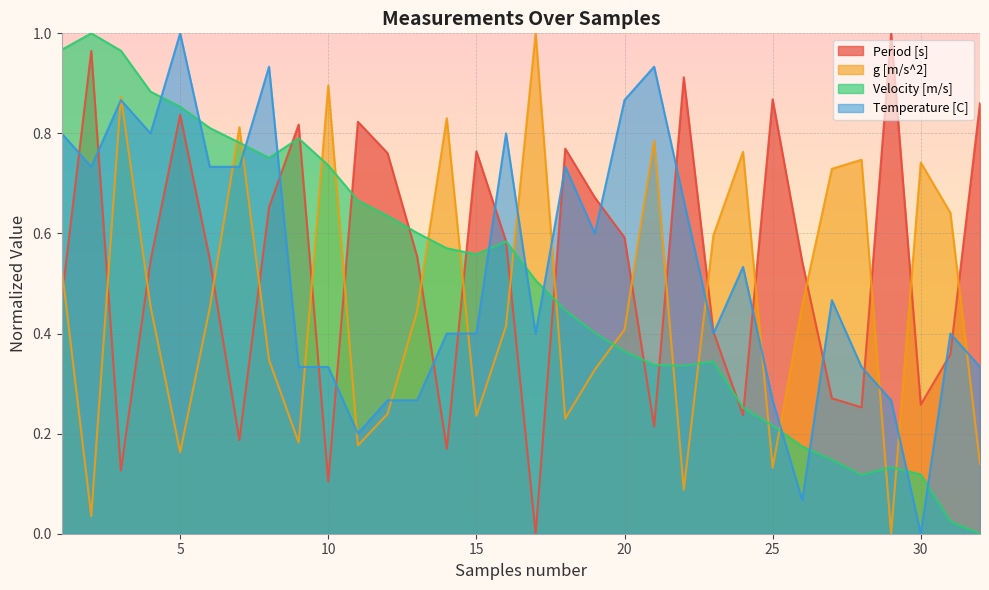

How many interior local peaks does the Velocity [m/s] series have?

5